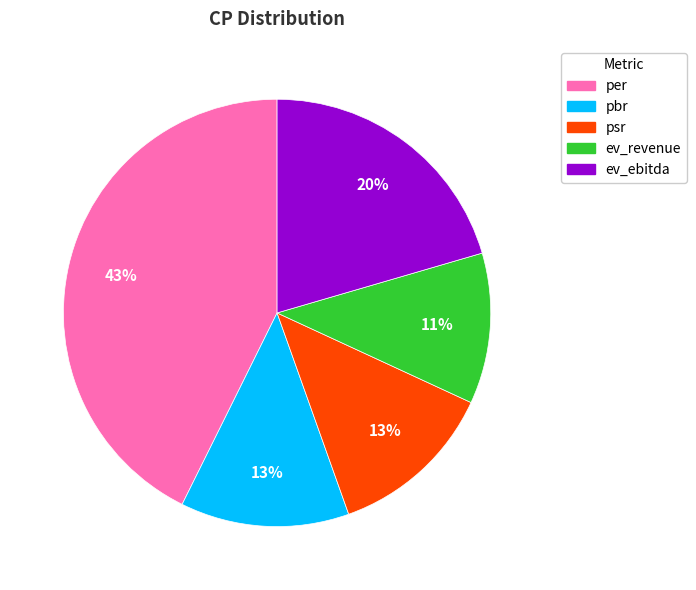

Does ev_revenue account for over 50% of the chart?

No